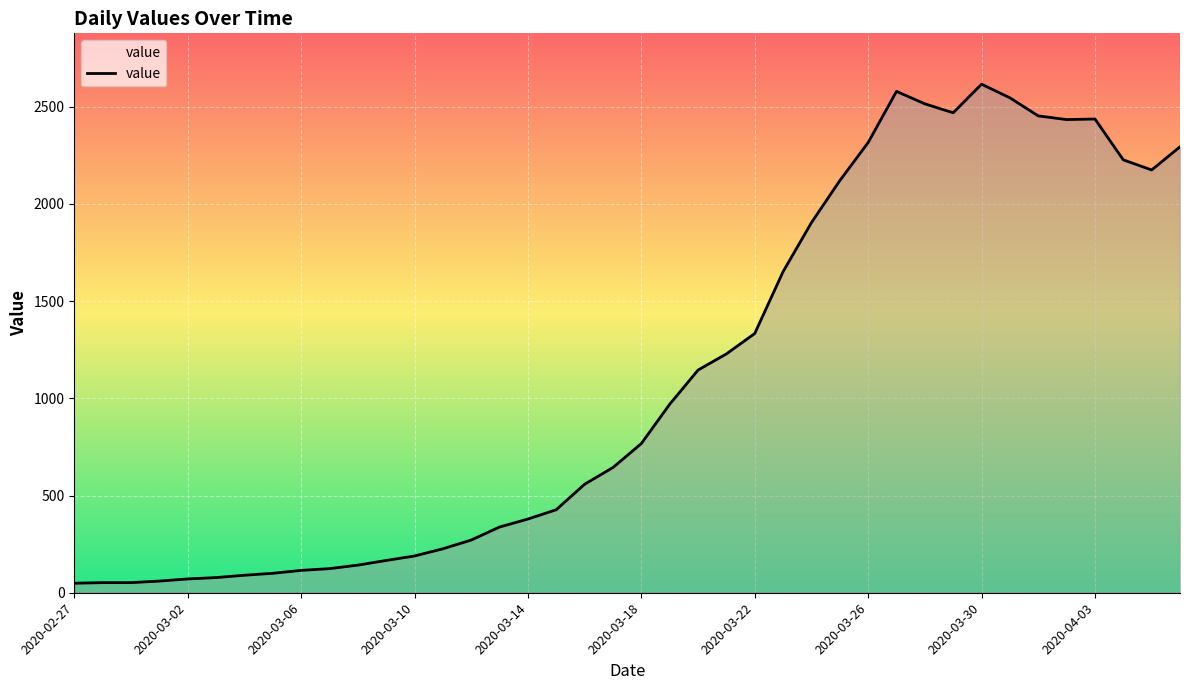

Does the chart display data point markers on the line(s)?

No